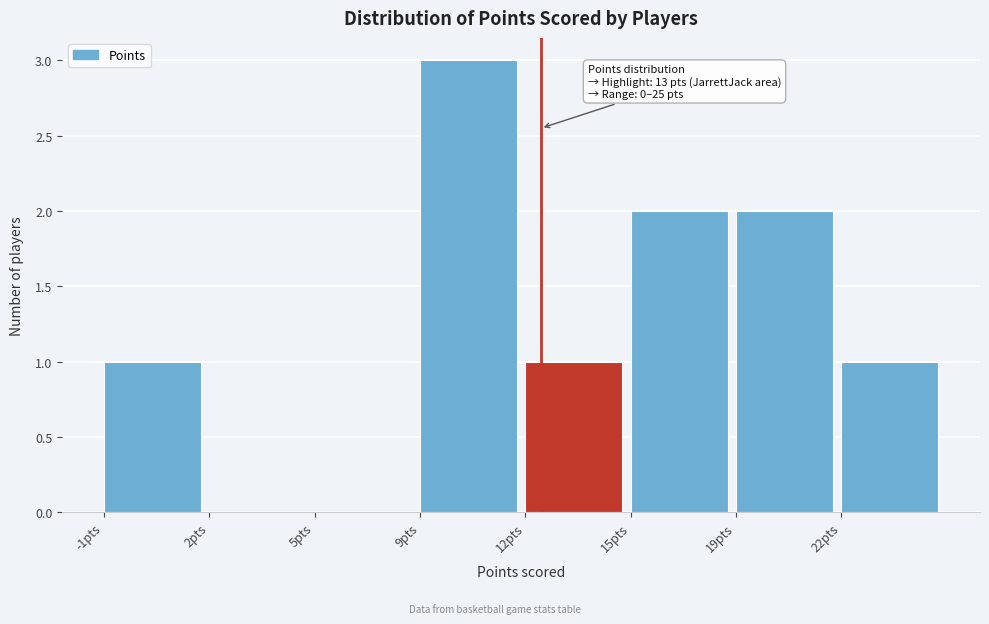

Reading right to left, what are all the values shown in this chart?

22pts=1	19pts=2	15pts=2	12pts=1	9pts=3	5pts=0	2pts=0	-1pts=1